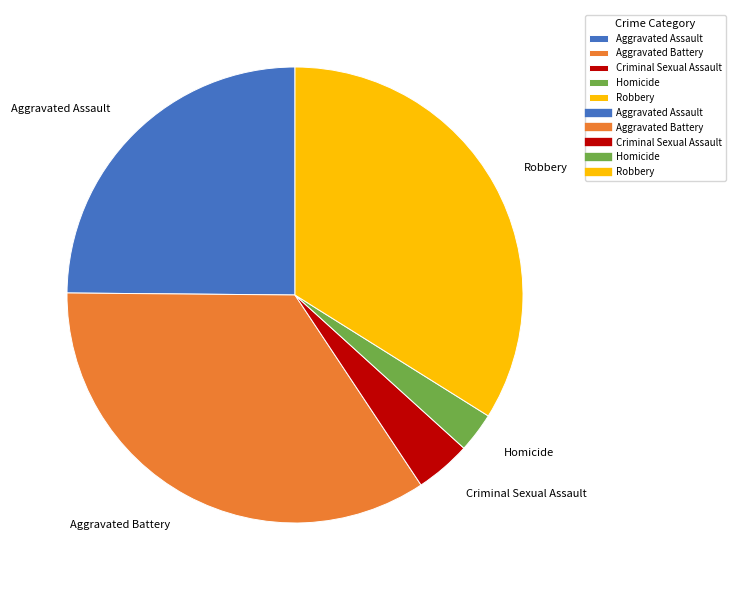

Which category has the biggest portion of the pie?

Aggravated Battery